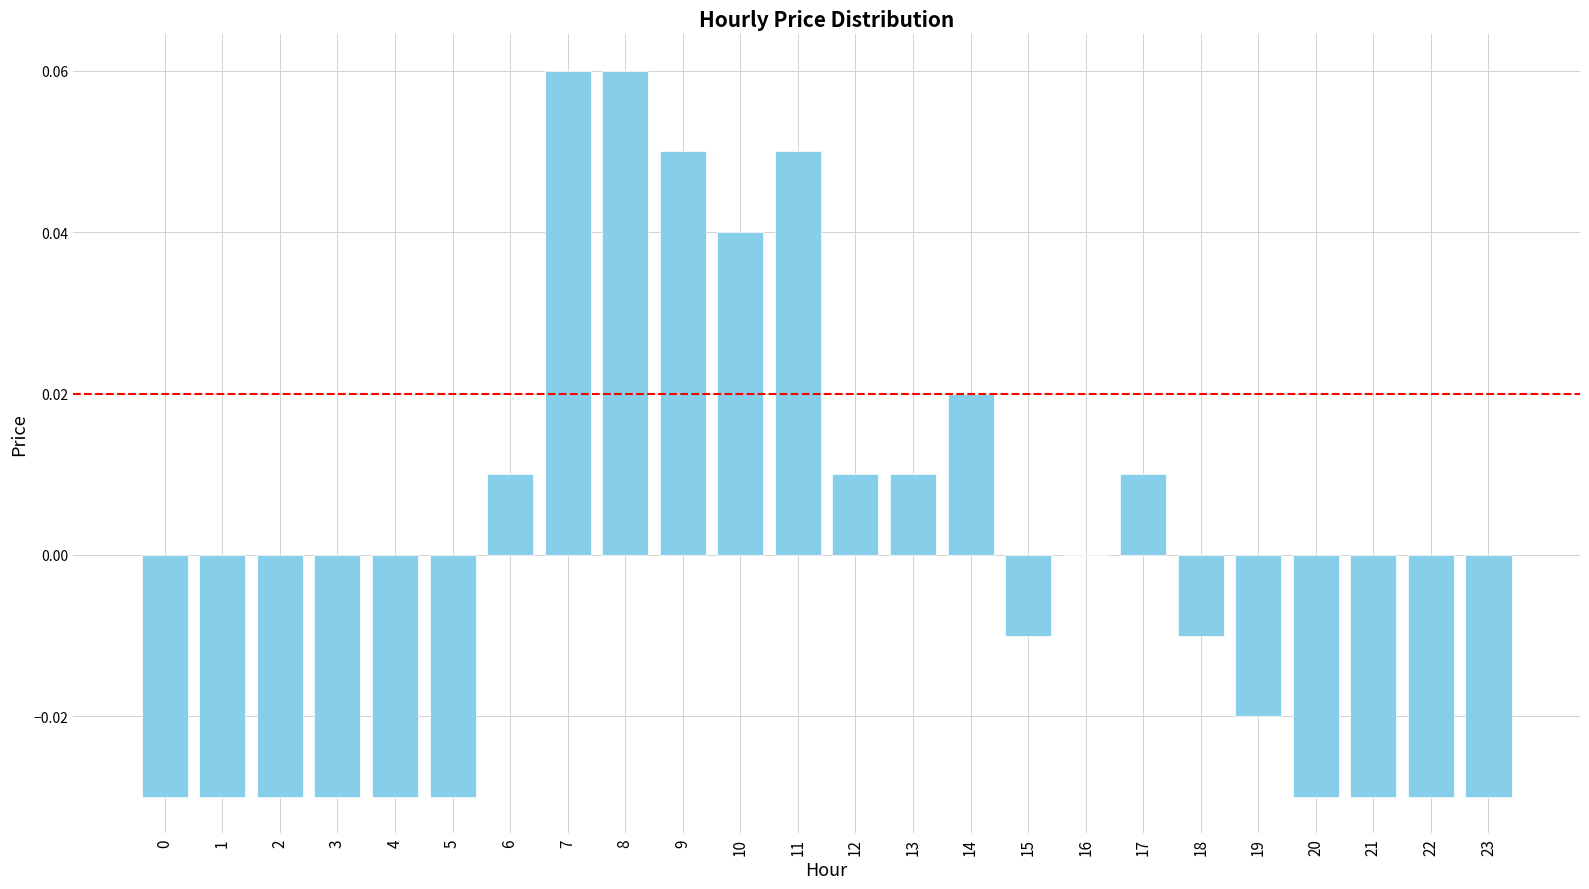

At which label is the value closest to 0?

16